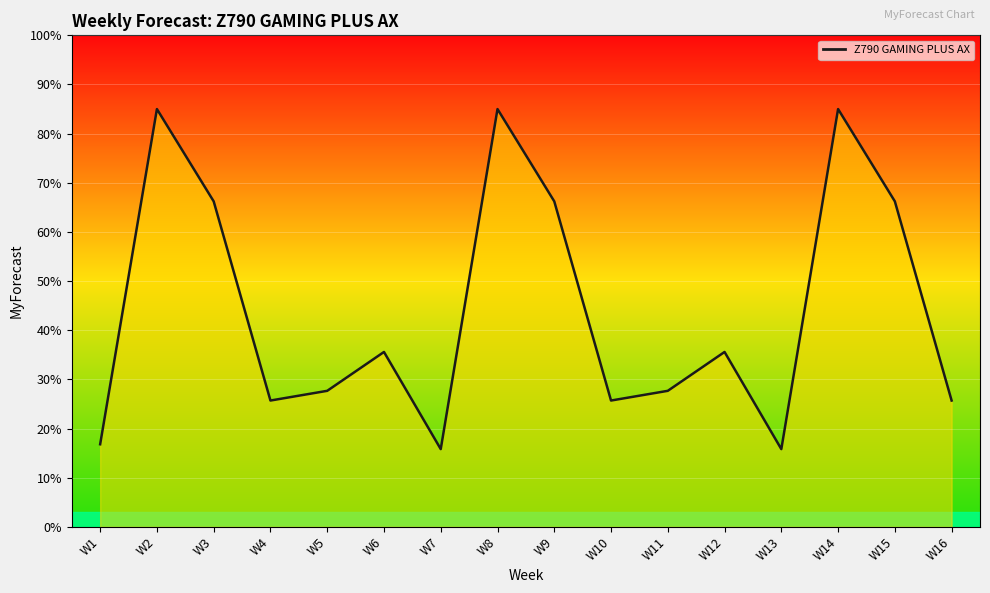

What is the minimum value shown in the chart?

15.8